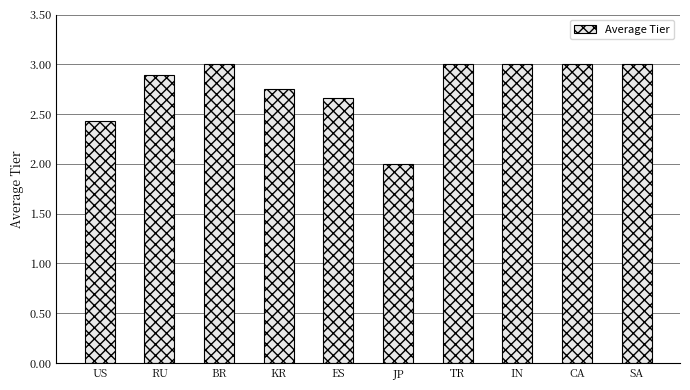

Does the chart contain stacked bars?

No